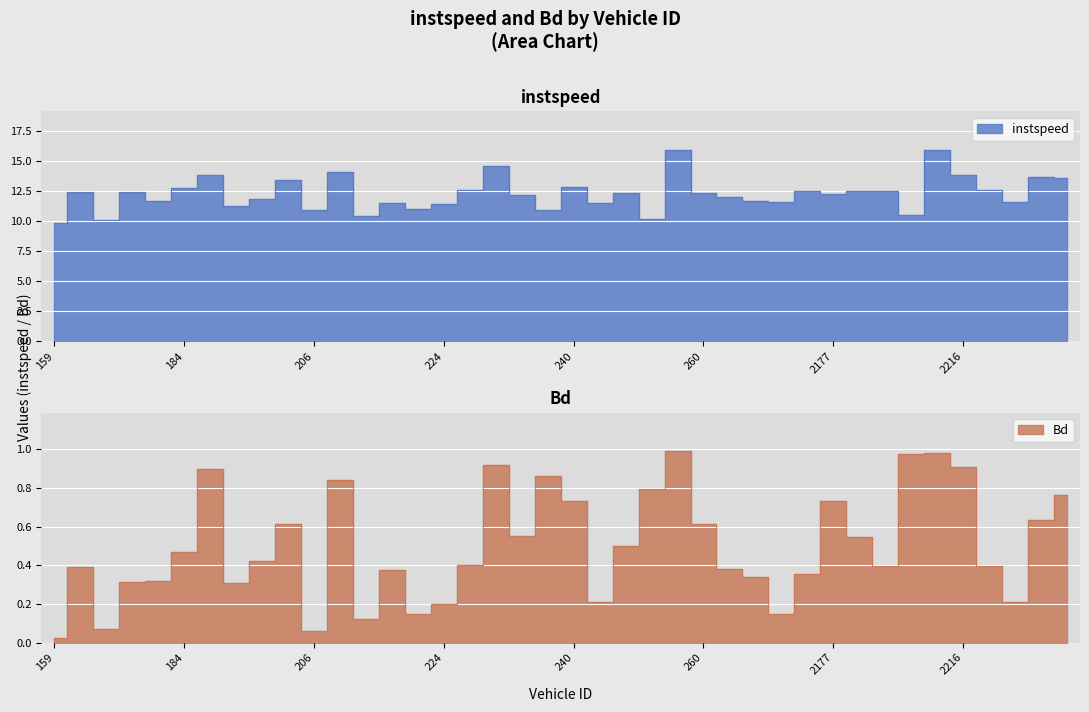

The Bd series shows 0.3 at 233. True or false?

False